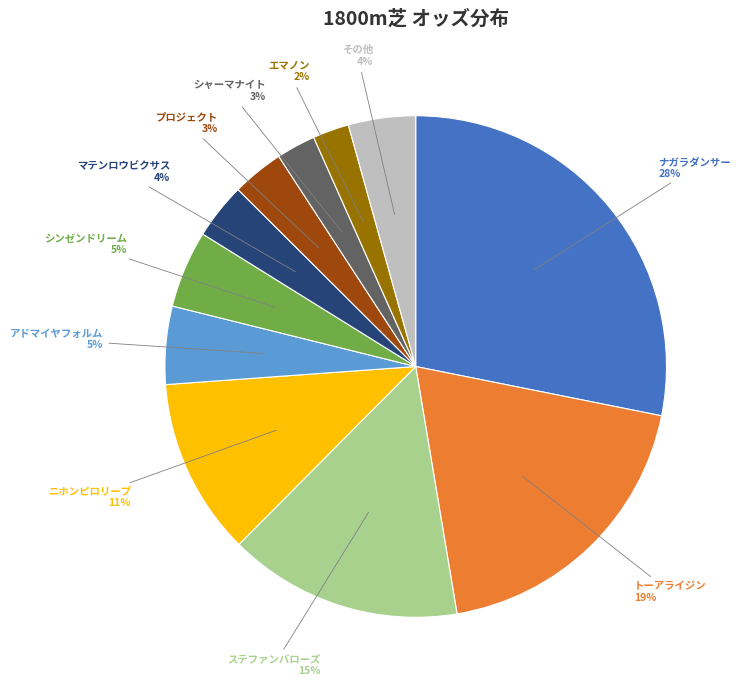

To the nearest percent, what is the difference between the largest and smallest slice percentages?

26%